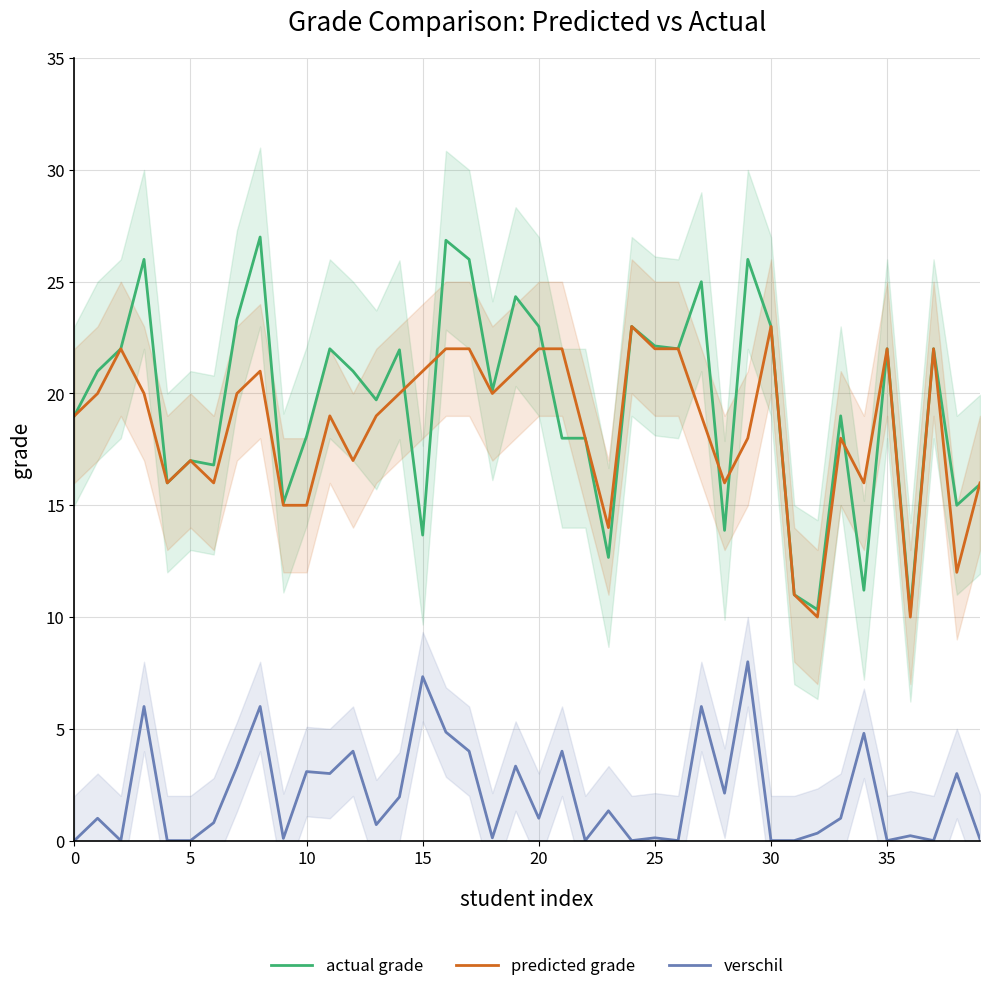

Rank the series by their maximum value, from lowest to highest.

verschil, predicted grade, actual grade